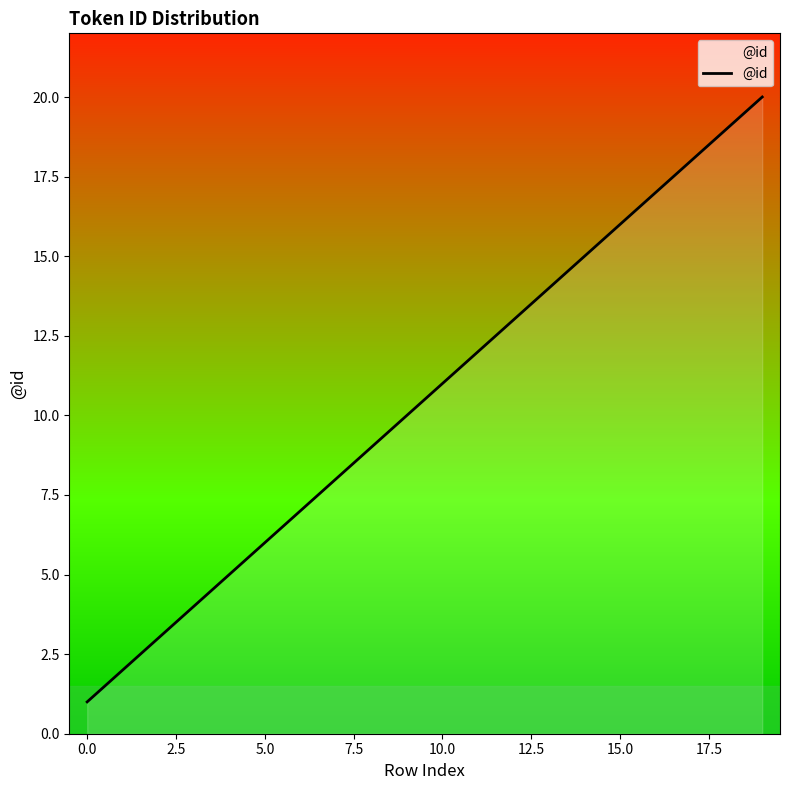

What is the maximum value shown in the chart?

20